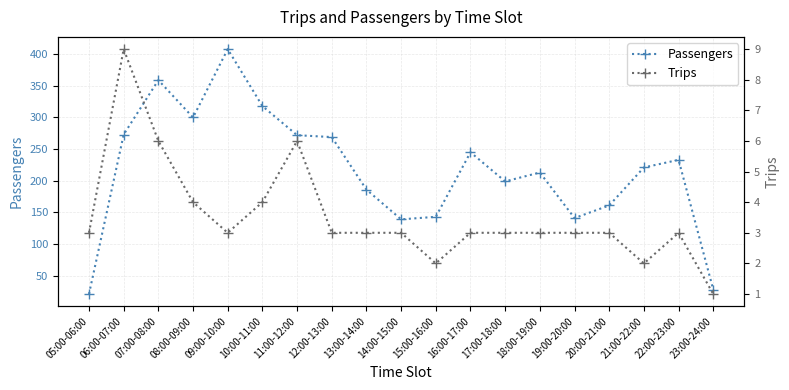

What is the highest value of the Trips series?

9